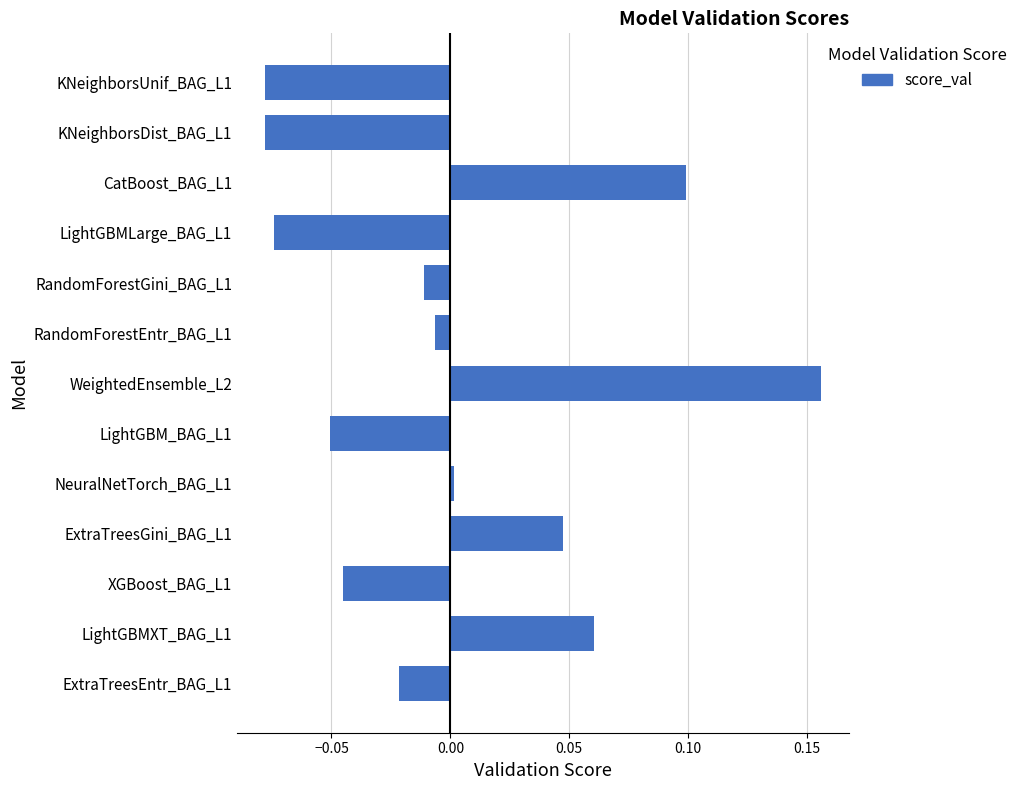

The value at XGBoost_BAG_L1 is -0.0. True or false?

True